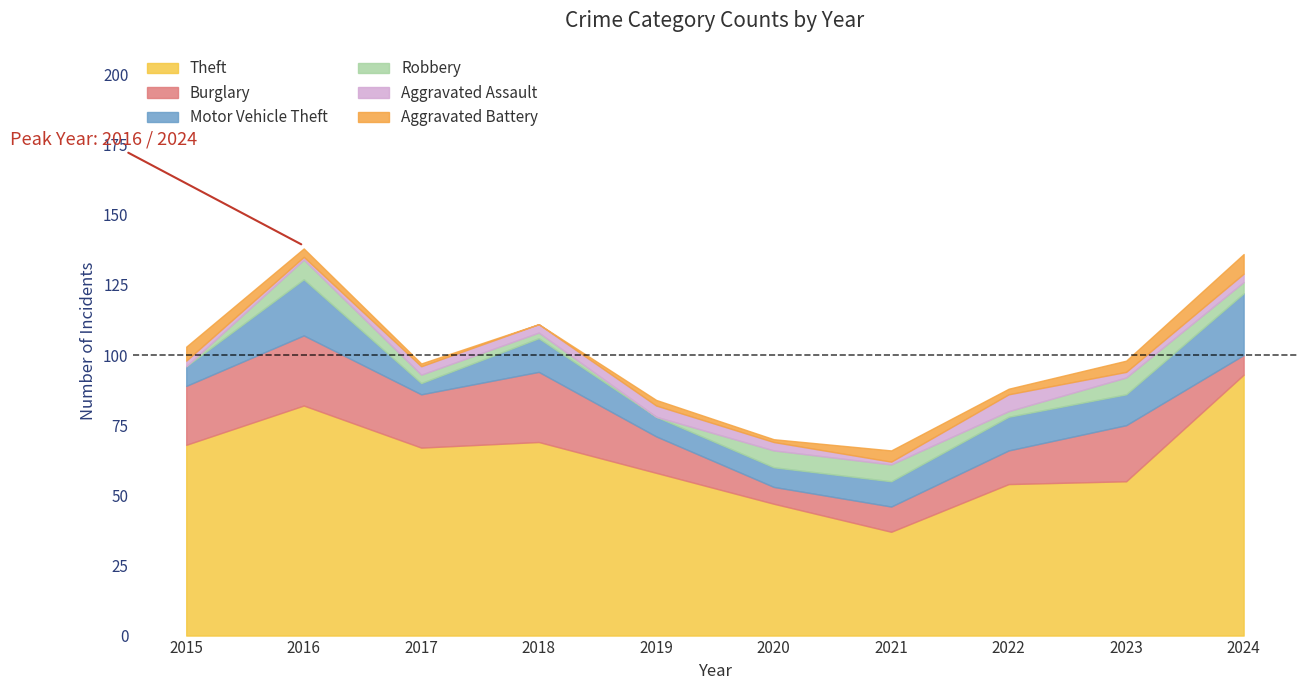

What is the highest value of the Robbery series?

7